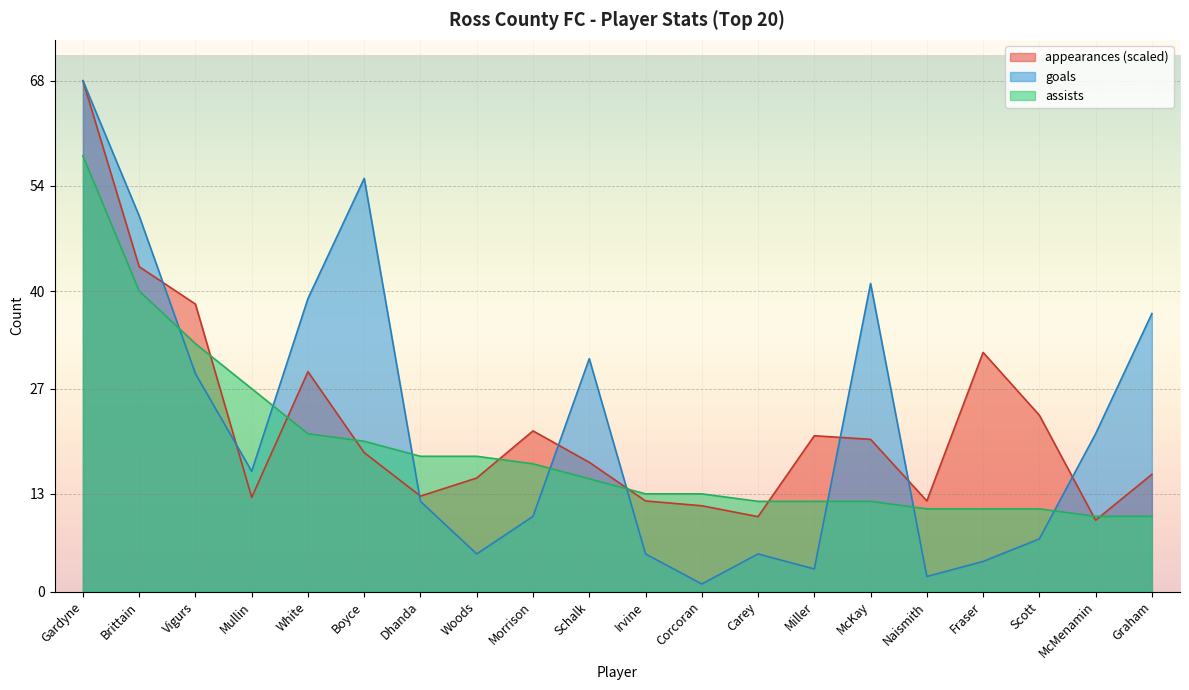

Which label corresponds to the smallest value in the chart?

Corcoran